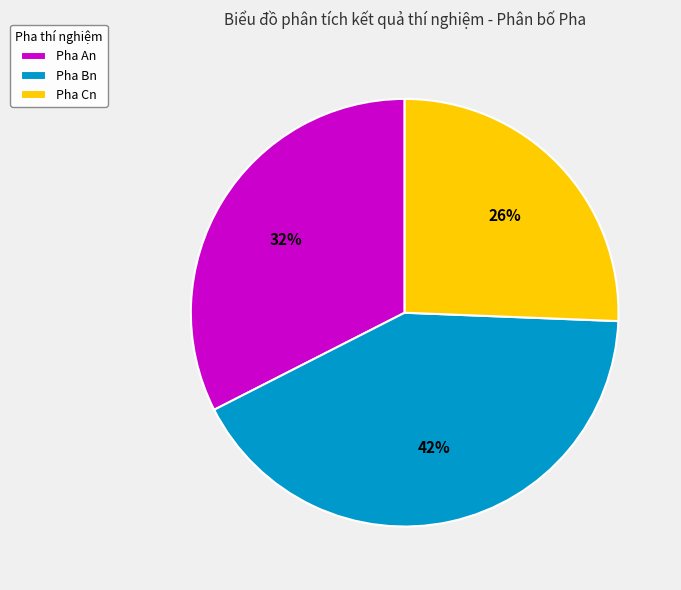

To the nearest percent, what is the difference between the largest and smallest slice percentages?

16%